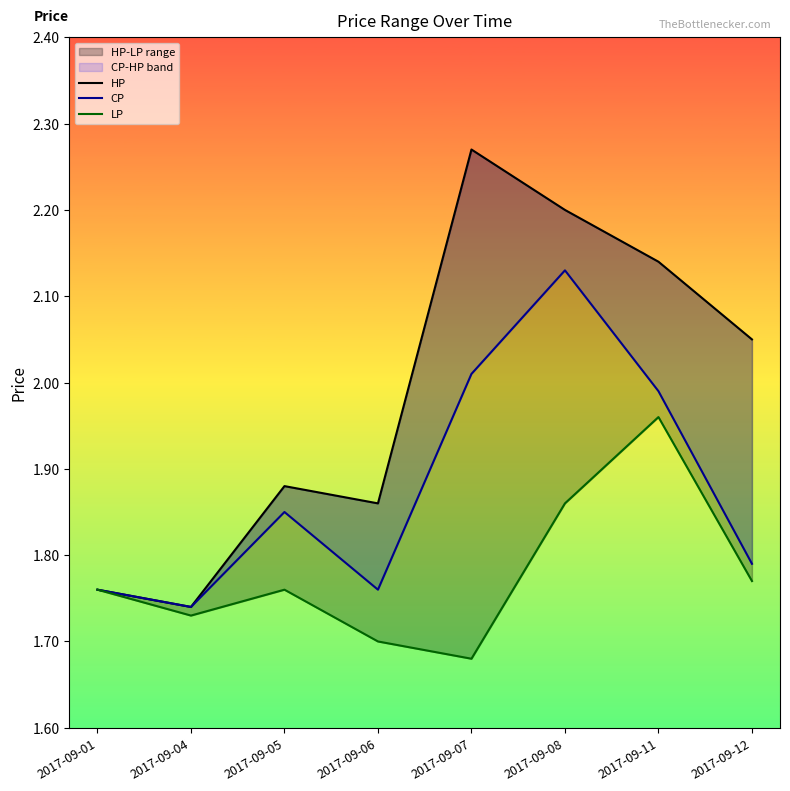

Is it true that CP equals 2.0 at 2017-09-11?

True